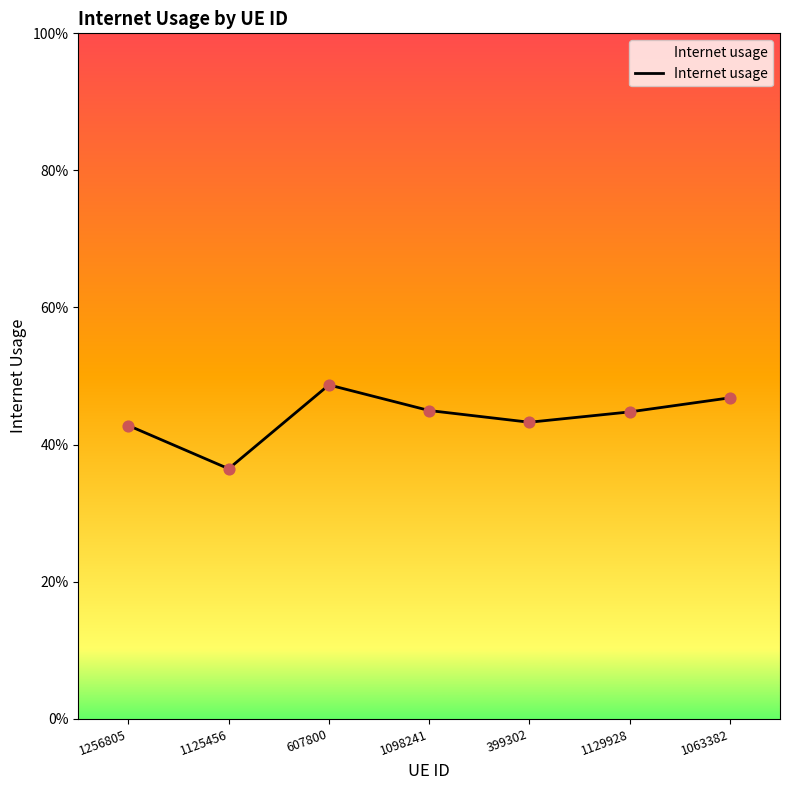

What is the change in value from 1125456 to 399302?

+0.1